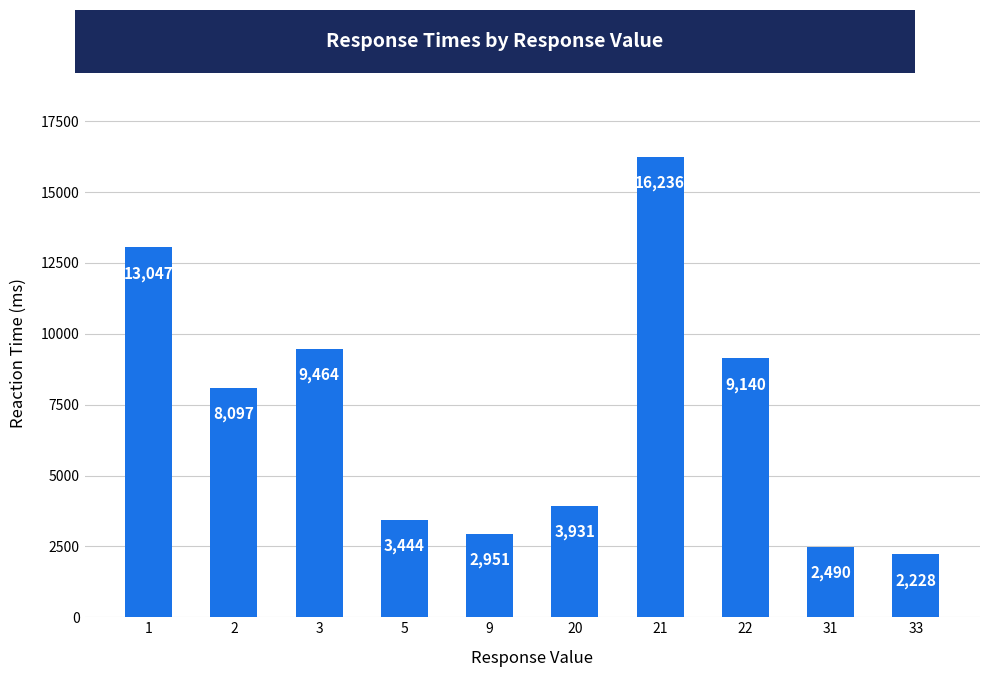

Where is the data nearest to the value 9232?

22